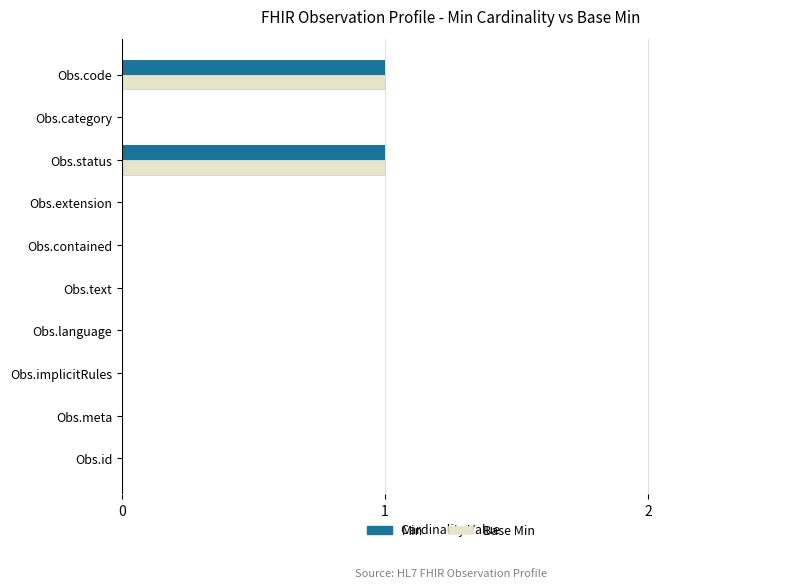

Is it true that Base Min equals 1 at Obs.extension?

False